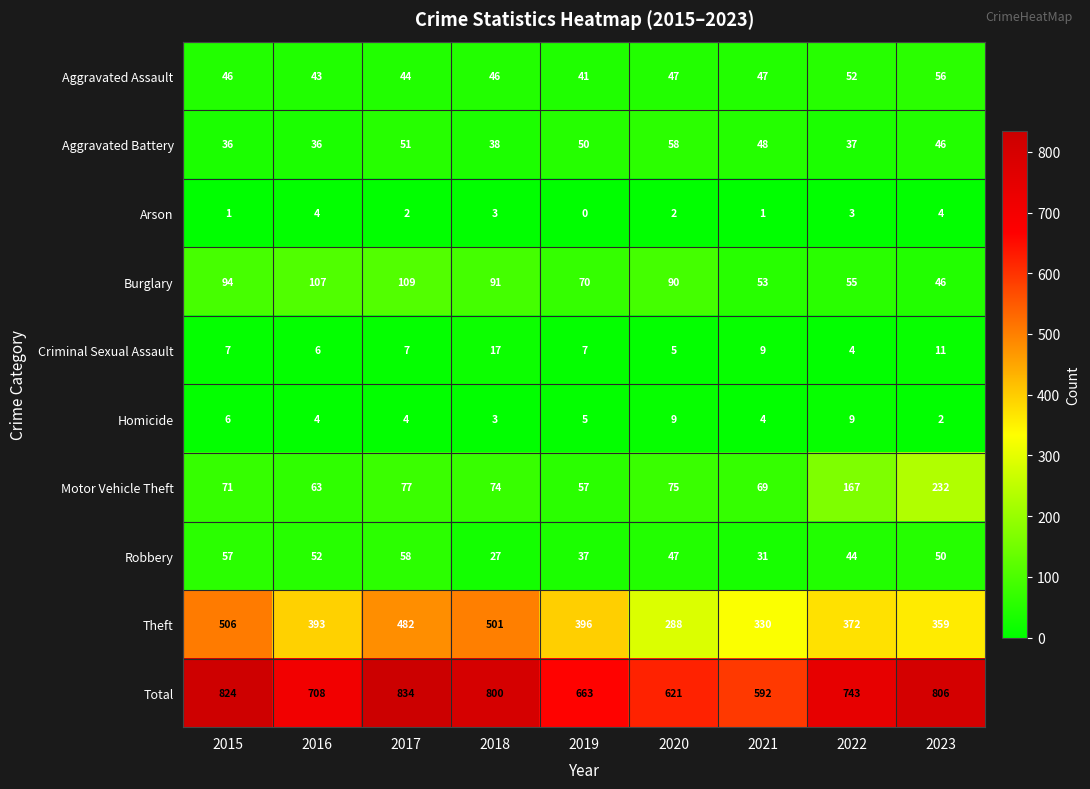

The value of Homicide at 2020 is 14. True or false?

False